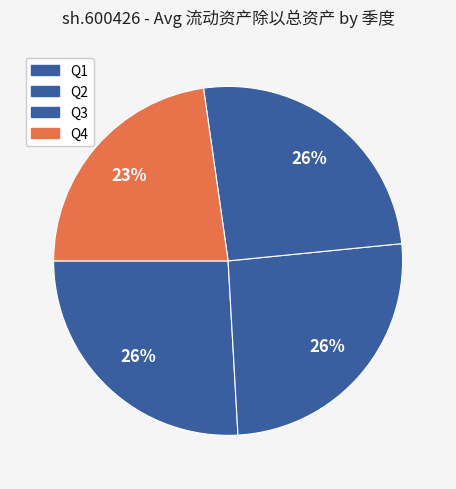

Count the number of slices in the pie.

4